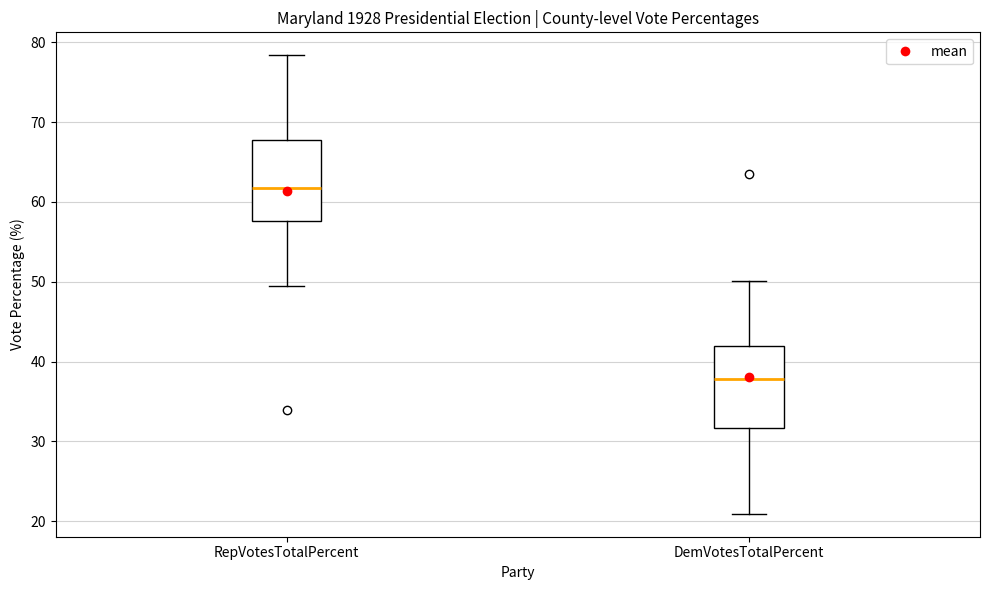

Which box has the lowest median line?

DemVotesTotalPercent